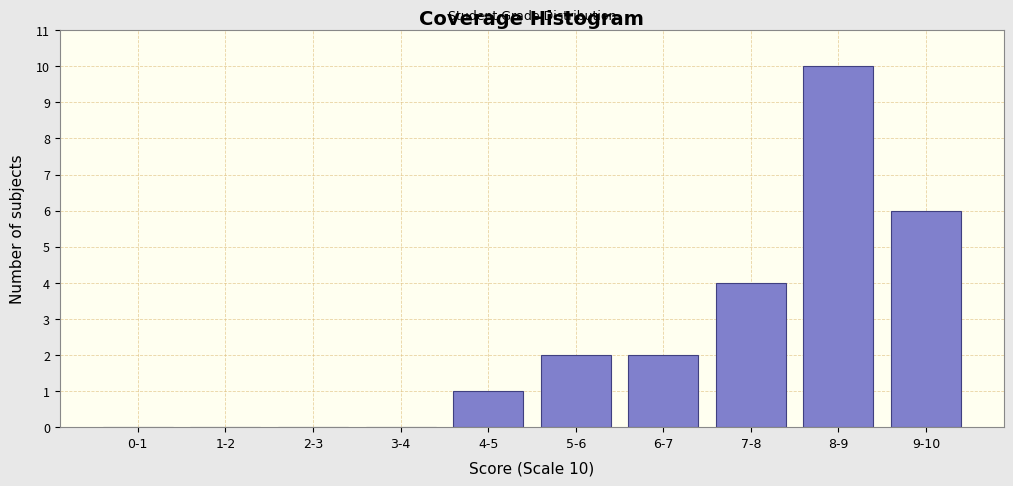

Reading right to left, extract all data points from this chart.

9-10=6	8-9=10	7-8=4	6-7=2	5-6=2	4-5=1	3-4=0	2-3=0	1-2=0	0-1=0